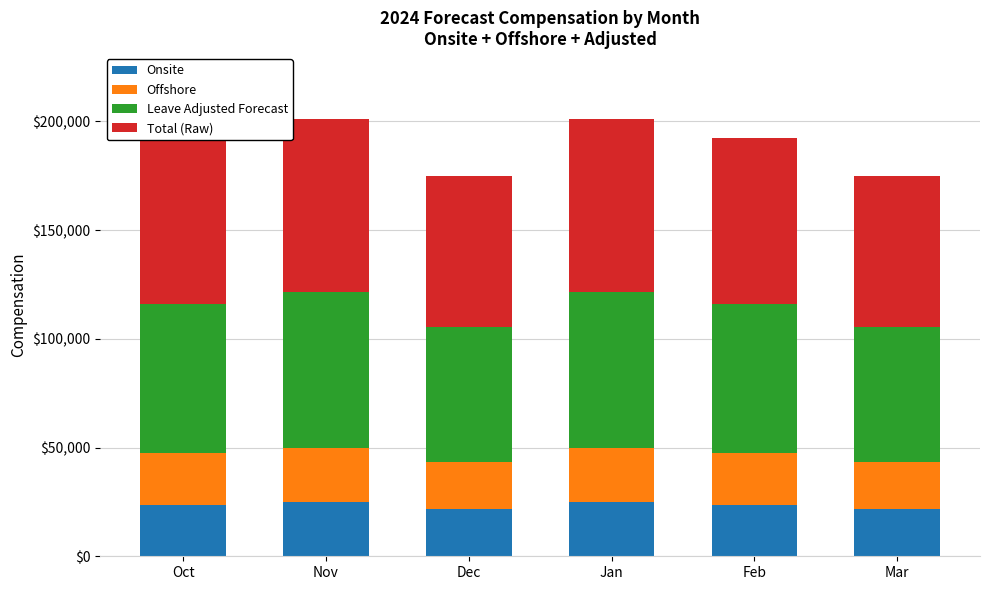

True or false: Onsite has a value of 38131.5 at Jan.

False